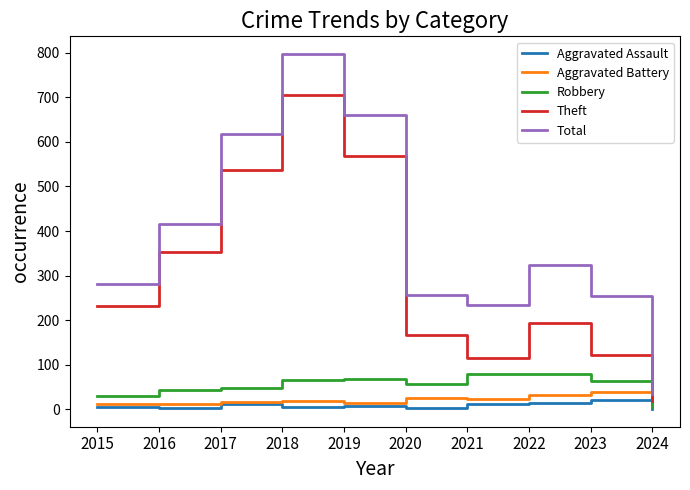

What is the greatest value displayed?

797